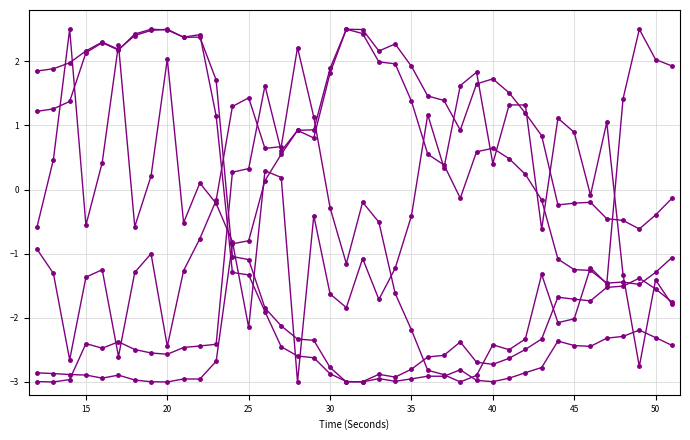

How many categories are shown in the chart?

40